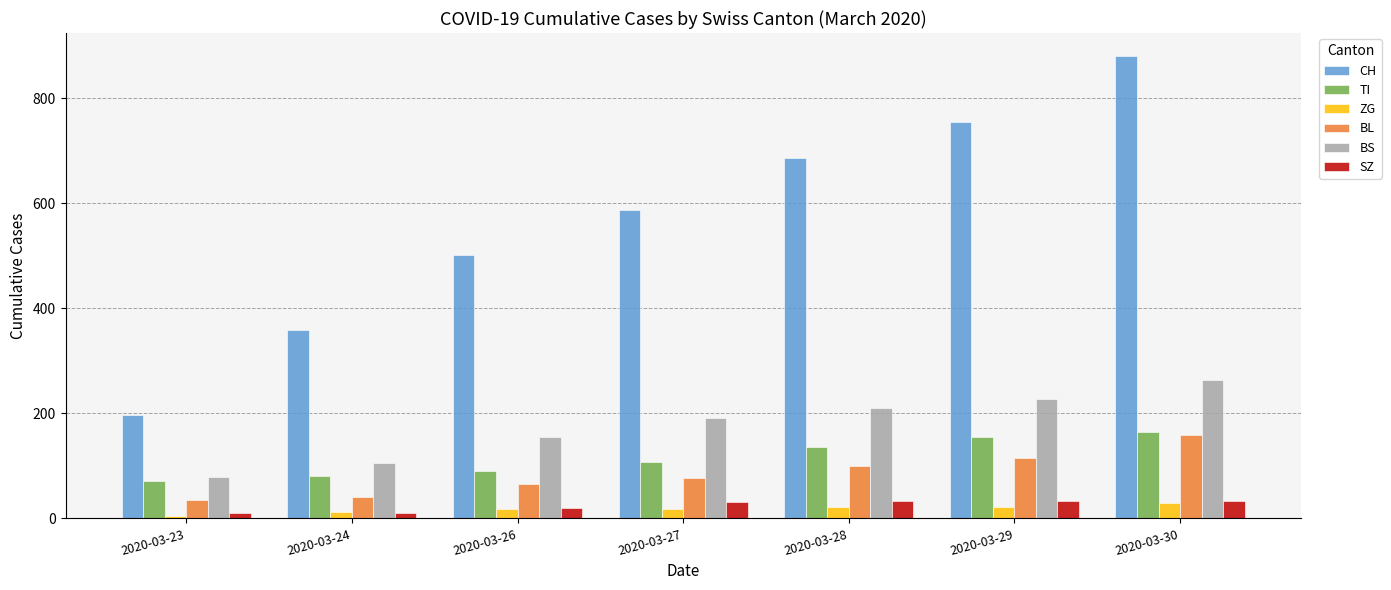

Which label corresponds to the largest value in the chart?

2020-03-30